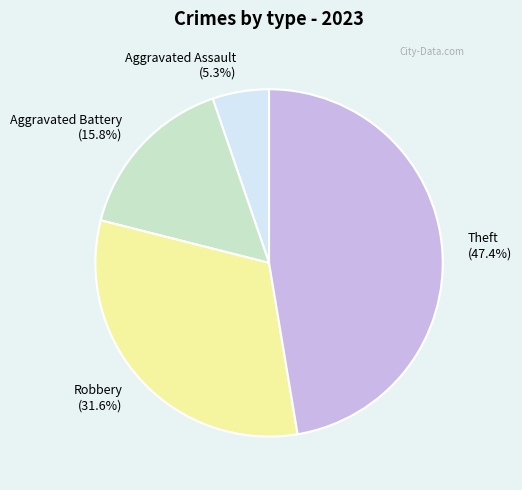

What is the largest slice in the pie chart?

Theft